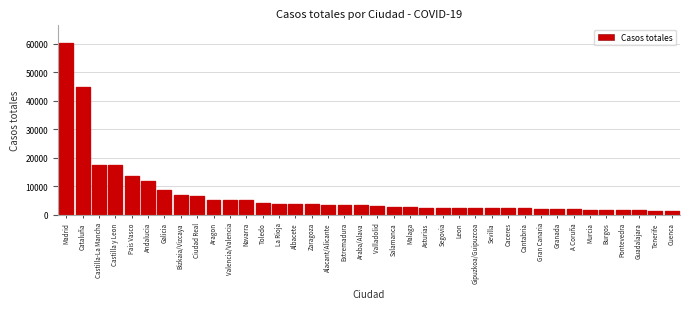

Which has a higher value, Pais Vasco or Malaga?

Pais Vasco